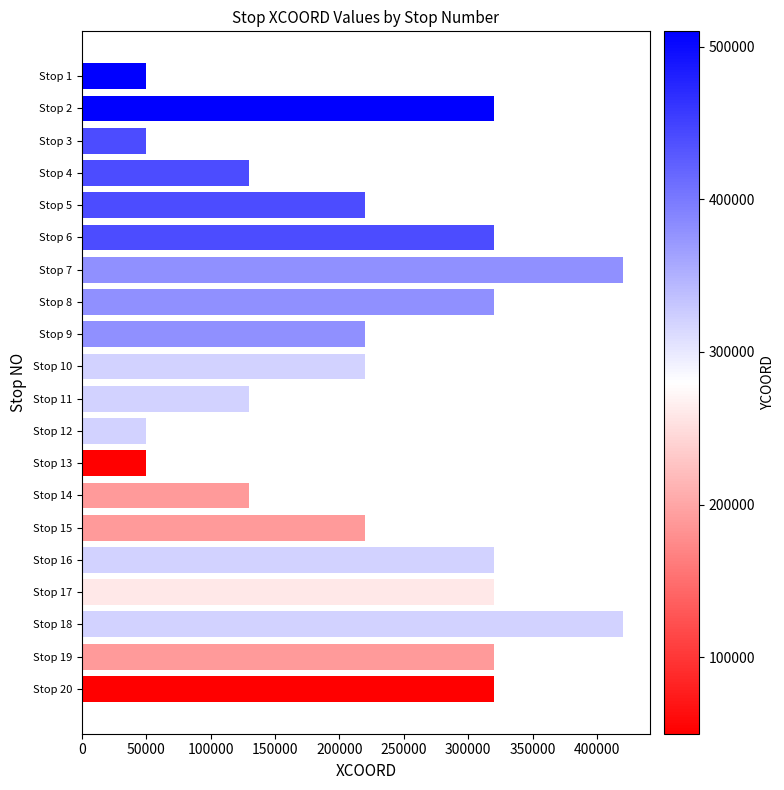

What is the value of the 13th bar from the top?

50000